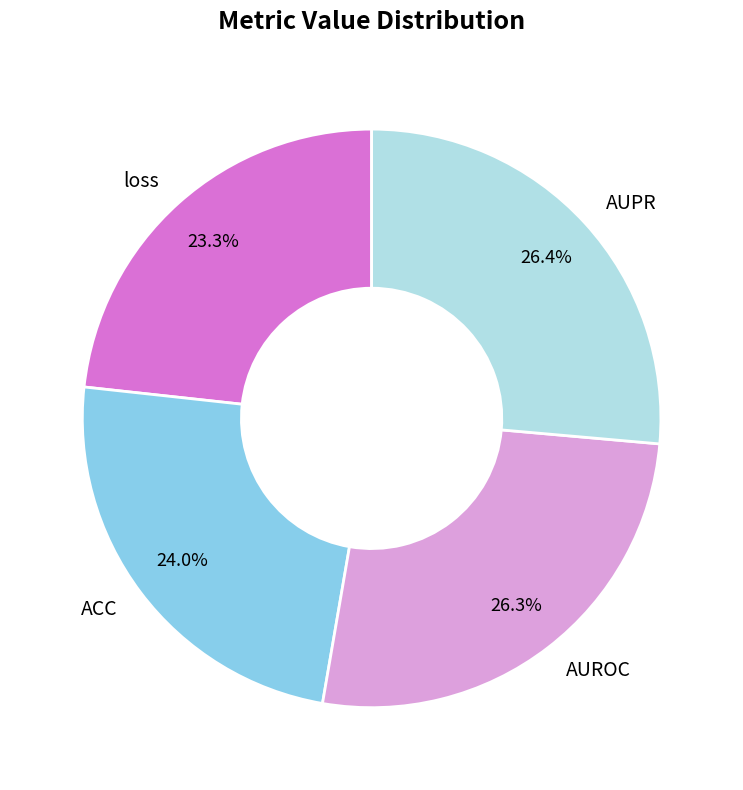

Which slice is the smallest?

loss